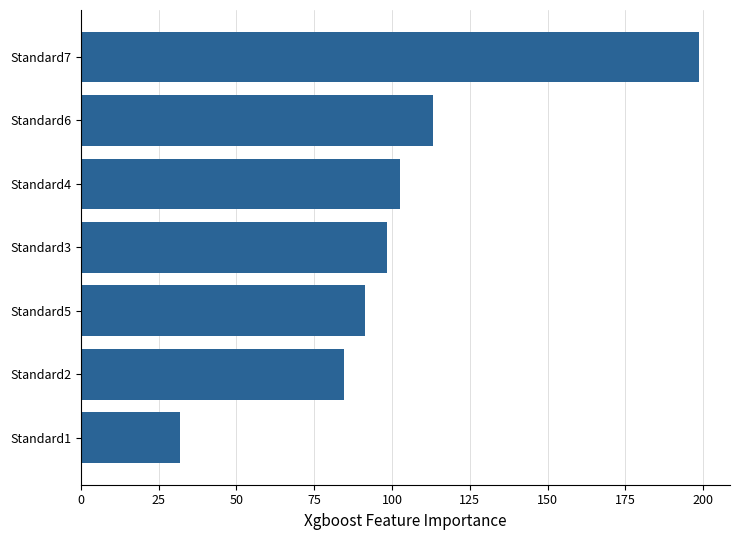

What is the sum of all values?

720.6